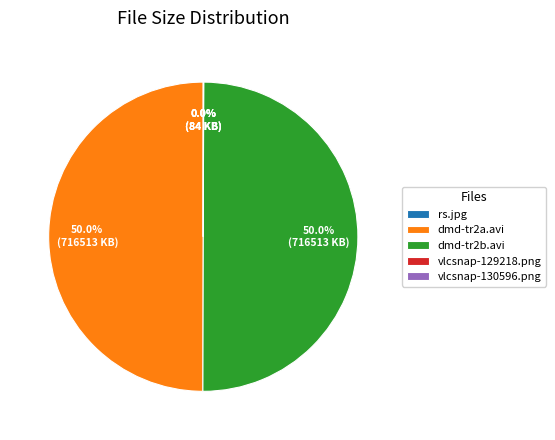

How much of the chart is everything except dmd-tr2b.avi?

50.0%